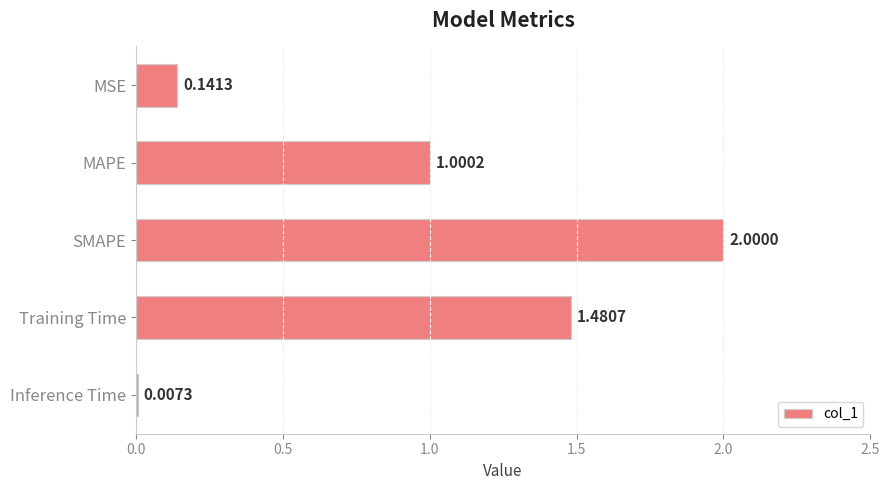

What is the change in value from MAPE to SMAPE?

+1.0